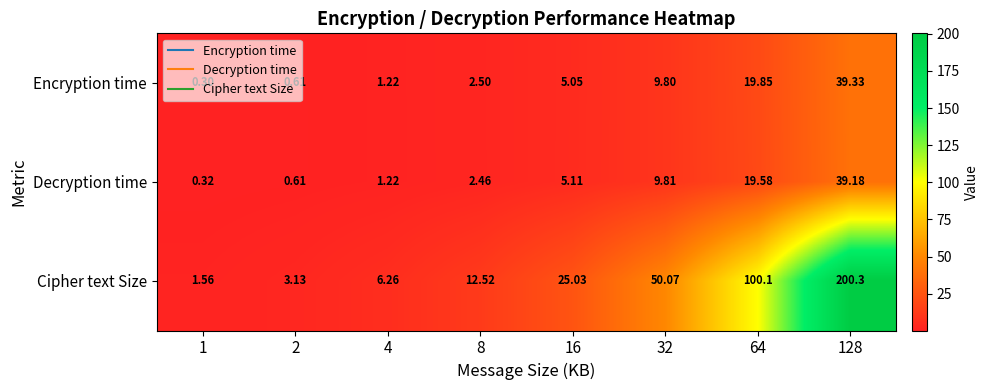

Count the number of data series in this chart.

3